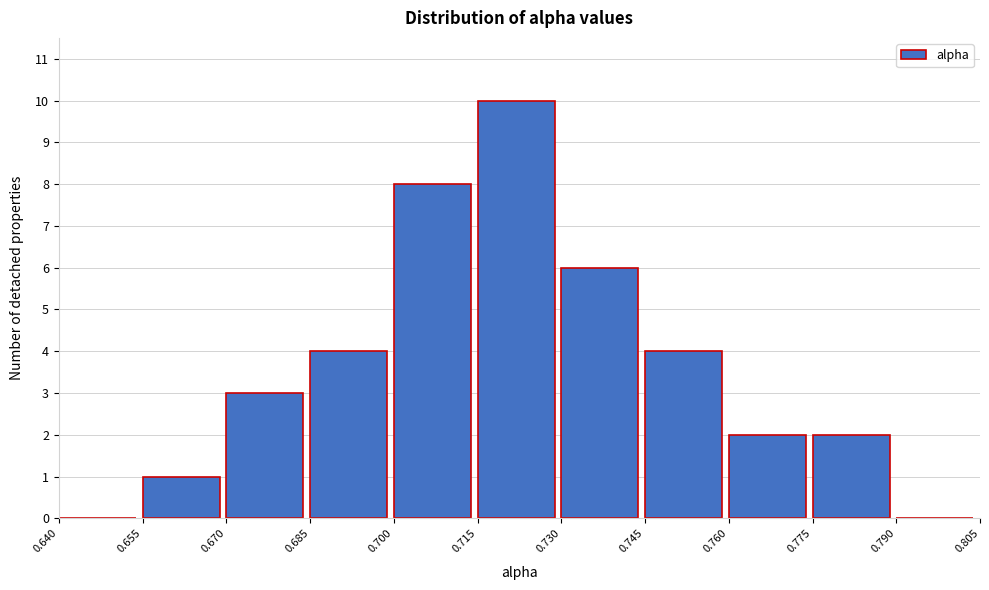

Reading left to right, list every bar in this chart as the range it spans on the x-axis followed by its height. The values are not printed on the chart, so give them approximately, as read against the axis.

0.640 to 0.655: 0
0.655 to 0.670: 1
0.670 to 0.685: 3
0.685 to 0.700: 4
0.700 to 0.715: 8
0.715 to 0.730: 10
0.730 to 0.745: 6
0.745 to 0.760: 4
0.760 to 0.775: 2
0.775 to 0.790: 2
0.790 to 0.805: 0